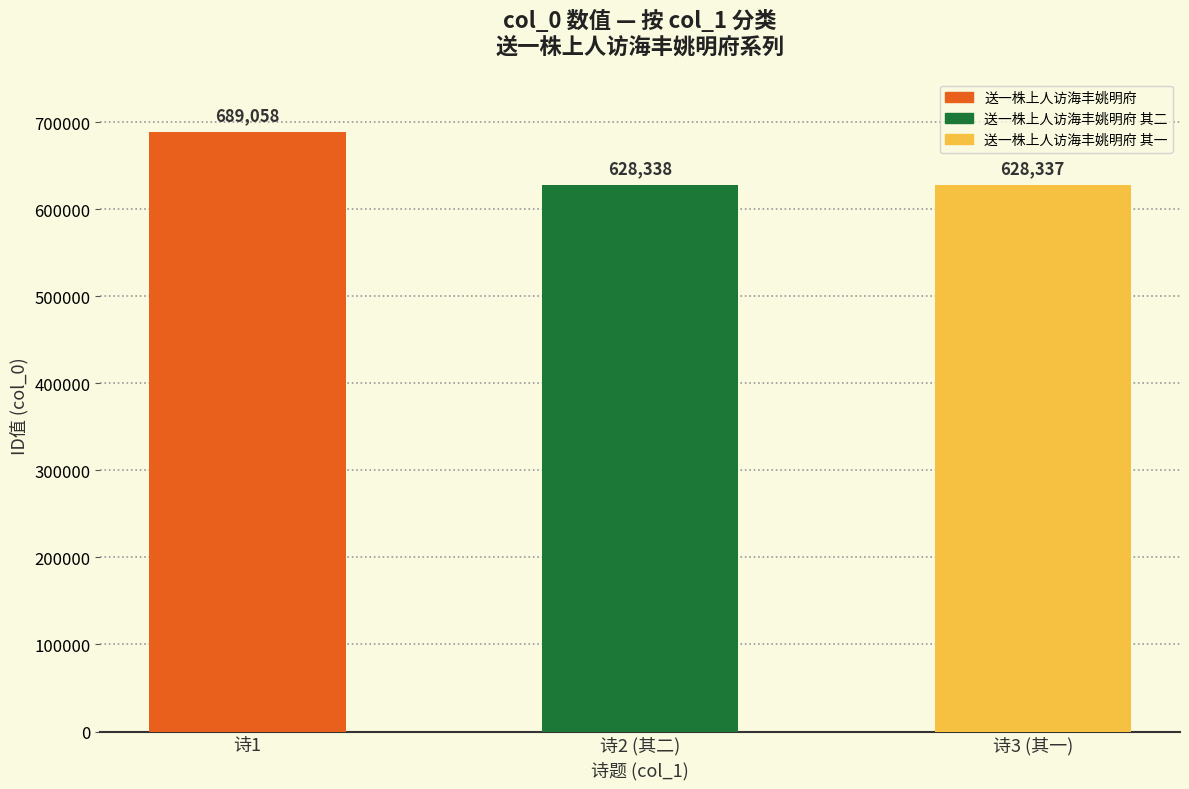

How many categories are shown in the chart?

3